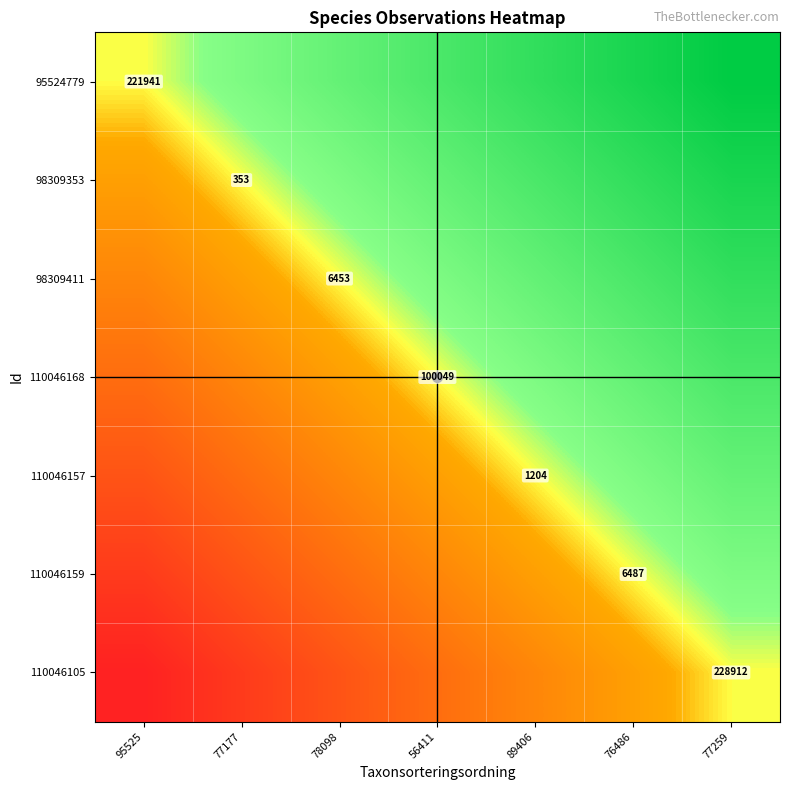

Rank the series by their average value, from lowest to highest.

110046105, 110046159, 110046157, 110046168, 98309411, 98309353, 95524779